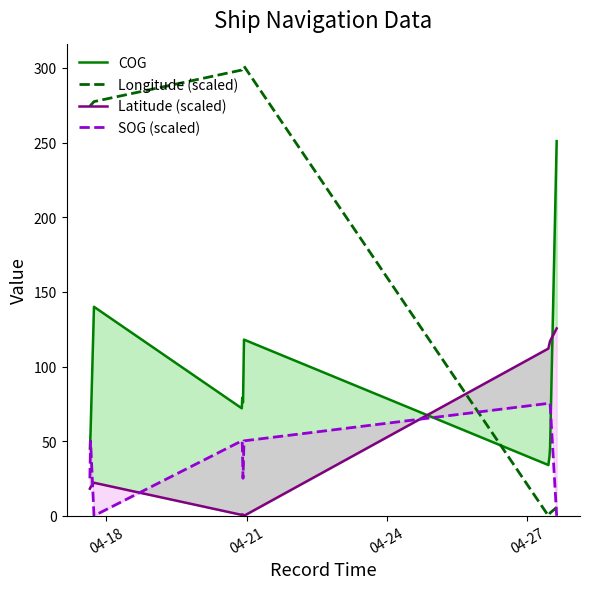

How many times do SOG (scaled) and Latitude (scaled) cross each other?

3